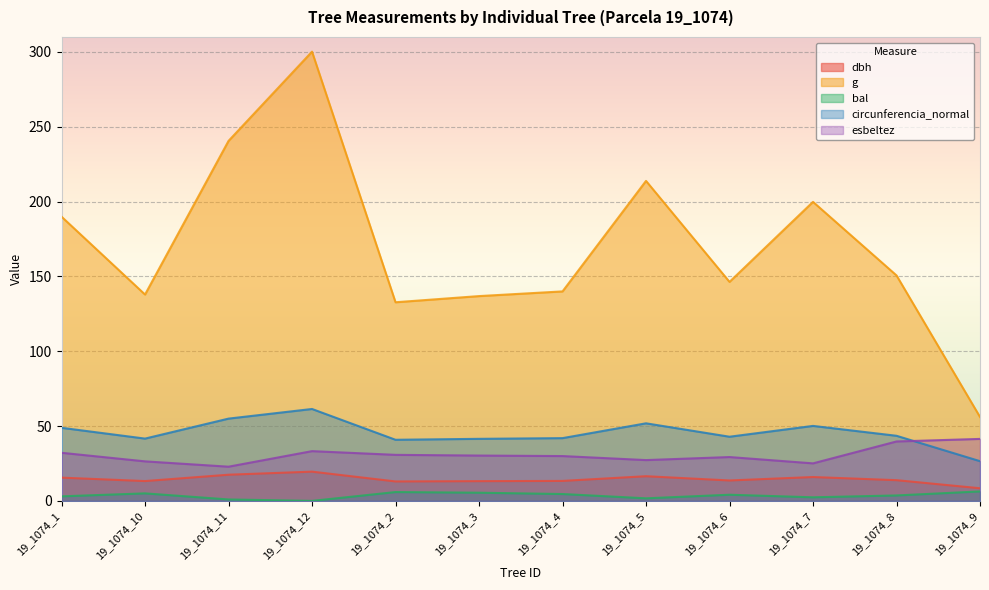

Reading right to left, extract all data points from this chart.

dbh: 19_1074_9=8.4	19_1074_8=13.8	19_1074_7=15.9	19_1074_6=13.7	19_1074_5=16.5	19_1074_4=13.3	19_1074_3=13.2	19_1074_2=13.0	19_1074_12=19.6	19_1074_11=17.5	19_1074_10=13.2	19_1074_1=15.6
g: 19_1074_9=56.1	19_1074_8=150.7	19_1074_7=199.8	19_1074_6=146.3	19_1074_5=213.8	19_1074_4=140.0	19_1074_3=136.8	19_1074_2=132.7	19_1074_12=300.2	19_1074_11=240.5	19_1074_10=137.9	19_1074_1=189.9
bal: 19_1074_9=6.3	19_1074_8=3.6	19_1074_7=2.4	19_1074_6=4.1	19_1074_5=1.7	19_1074_4=4.6	19_1074_3=5.5	19_1074_2=5.9	19_1074_12=0.0	19_1074_11=1.0	19_1074_10=5.0	19_1074_1=3.0
circunferencia_normal: 19_1074_9=26.6	19_1074_8=43.5	19_1074_7=50.1	19_1074_6=42.9	19_1074_5=51.8	19_1074_4=41.9	19_1074_3=41.5	19_1074_2=40.8	19_1074_12=61.4	19_1074_11=55.0	19_1074_10=41.6	19_1074_1=48.9
esbeltez: 19_1074_9=41.4	19_1074_8=39.7	19_1074_7=25.1	19_1074_6=29.3	19_1074_5=27.3	19_1074_4=30.0	19_1074_3=30.3	19_1074_2=30.8	19_1074_12=33.2	19_1074_11=22.9	19_1074_10=26.4	19_1074_1=32.1